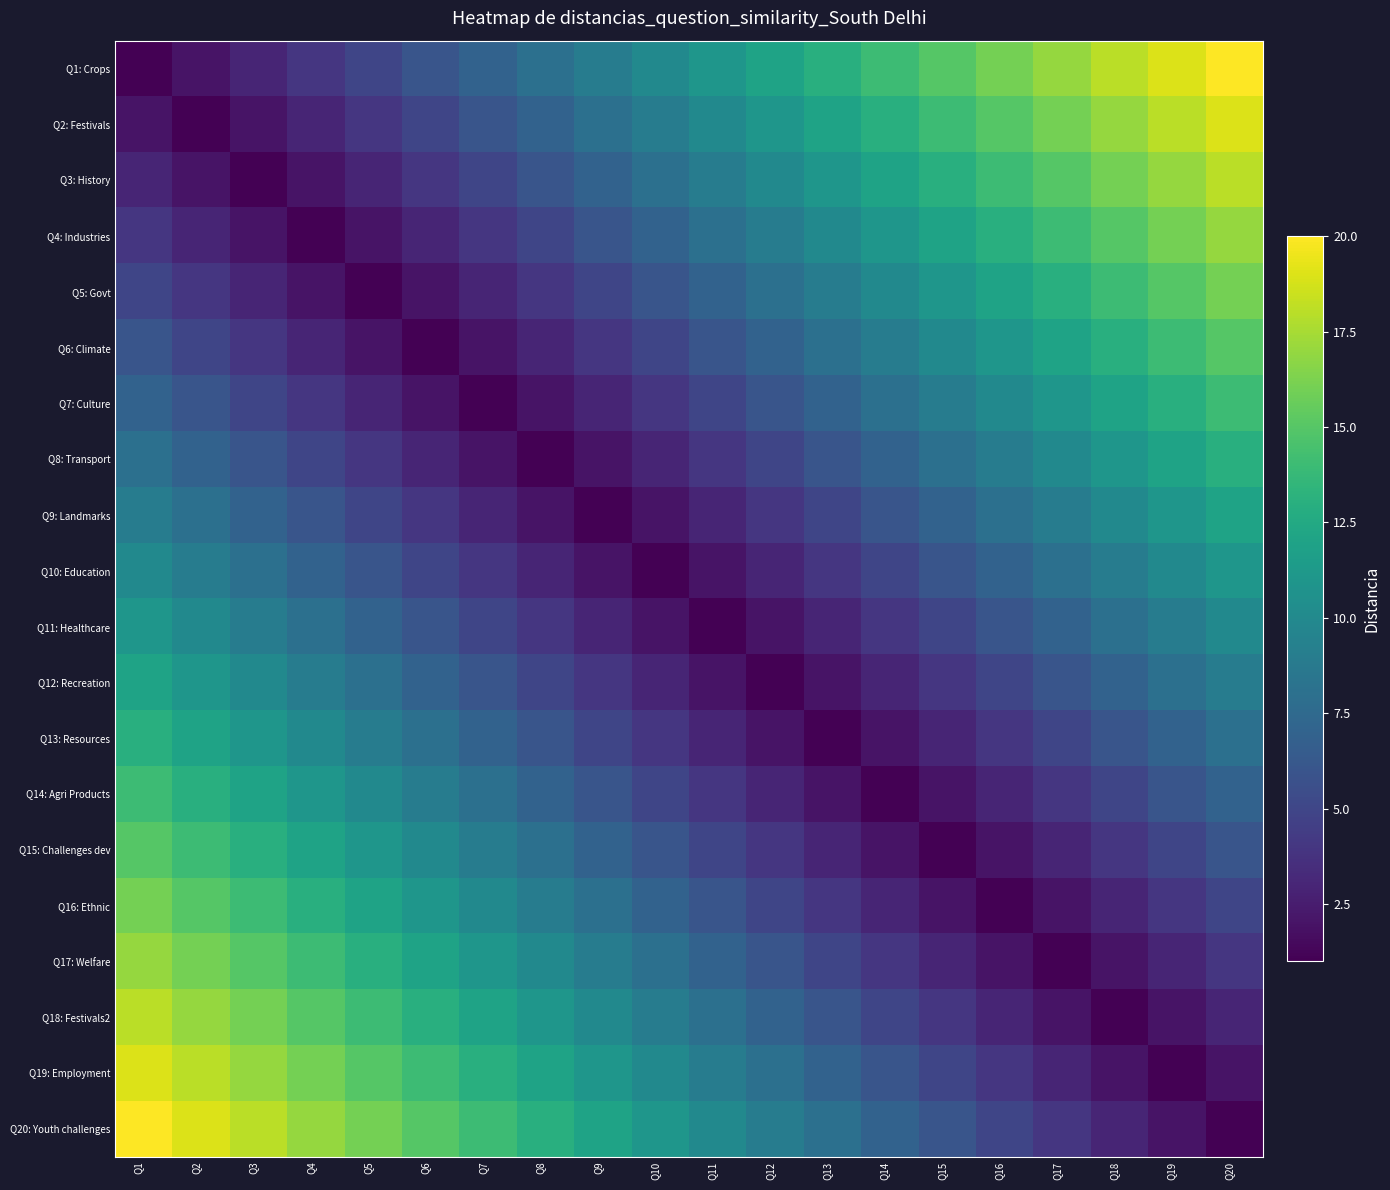

Reading left to right, what are all the values shown in this chart?

Q1: Crops: Q1=1	Q2=2	Q3=3	Q4=4	Q5=5	Q6=6	Q7=7	Q8=8	Q9=9	Q10=10	Q11=11	Q12=12	Q13=13	Q14=14	Q15=15	Q16=16	Q17=17	Q18=18	Q19=19	Q20=20
Q2: Festivals: Q1=2	Q2=1	Q3=2	Q4=3	Q5=4	Q6=5	Q7=6	Q8=7	Q9=8	Q10=9	Q11=10	Q12=11	Q13=12	Q14=13	Q15=14	Q16=15	Q17=16	Q18=17	Q19=18	Q20=19
Q3: History: Q1=3	Q2=2	Q3=1	Q4=2	Q5=3	Q6=4	Q7=5	Q8=6	Q9=7	Q10=8	Q11=9	Q12=10	Q13=11	Q14=12	Q15=13	Q16=14	Q17=15	Q18=16	Q19=17	Q20=18
Q4: Industries: Q1=4	Q2=3	Q3=2	Q4=1	Q5=2	Q6=3	Q7=4	Q8=5	Q9=6	Q10=7	Q11=8	Q12=9	Q13=10	Q14=11	Q15=12	Q16=13	Q17=14	Q18=15	Q19=16	Q20=17
Q5: Govt: Q1=5	Q2=4	Q3=3	Q4=2	Q5=1	Q6=2	Q7=3	Q8=4	Q9=5	Q10=6	Q11=7	Q12=8	Q13=9	Q14=10	Q15=11	Q16=12	Q17=13	Q18=14	Q19=15	Q20=16
Q6: Climate: Q1=6	Q2=5	Q3=4	Q4=3	Q5=2	Q6=1	Q7=2	Q8=3	Q9=4	Q10=5	Q11=6	Q12=7	Q13=8	Q14=9	Q15=10	Q16=11	Q17=12	Q18=13	Q19=14	Q20=15
Q7: Culture: Q1=7	Q2=6	Q3=5	Q4=4	Q5=3	Q6=2	Q7=1	Q8=2	Q9=3	Q10=4	Q11=5	Q12=6	Q13=7	Q14=8	Q15=9	Q16=10	Q17=11	Q18=12	Q19=13	Q20=14
Q8: Transport: Q1=8	Q2=7	Q3=6	Q4=5	Q5=4	Q6=3	Q7=2	Q8=1	Q9=2	Q10=3	Q11=4	Q12=5	Q13=6	Q14=7	Q15=8	Q16=9	Q17=10	Q18=11	Q19=12	Q20=13
Q9: Landmarks: Q1=9	Q2=8	Q3=7	Q4=6	Q5=5	Q6=4	Q7=3	Q8=2	Q9=1	Q10=2	Q11=3	Q12=4	Q13=5	Q14=6	Q15=7	Q16=8	Q17=9	Q18=10	Q19=11	Q20=12
Q10: Education: Q1=10	Q2=9	Q3=8	Q4=7	Q5=6	Q6=5	Q7=4	Q8=3	Q9=2	Q10=1	Q11=2	Q12=3	Q13=4	Q14=5	Q15=6	Q16=7	Q17=8	Q18=9	Q19=10	Q20=11
Q11: Healthcare: Q1=11	Q2=10	Q3=9	Q4=8	Q5=7	Q6=6	Q7=5	Q8=4	Q9=3	Q10=2	Q11=1	Q12=2	Q13=3	Q14=4	Q15=5	Q16=6	Q17=7	Q18=8	Q19=9	Q20=10
Q12: Recreation: Q1=12	Q2=11	Q3=10	Q4=9	Q5=8	Q6=7	Q7=6	Q8=5	Q9=4	Q10=3	Q11=2	Q12=1	Q13=2	Q14=3	Q15=4	Q16=5	Q17=6	Q18=7	Q19=8	Q20=9
Q13: Resources: Q1=13	Q2=12	Q3=11	Q4=10	Q5=9	Q6=8	Q7=7	Q8=6	Q9=5	Q10=4	Q11=3	Q12=2	Q13=1	Q14=2	Q15=3	Q16=4	Q17=5	Q18=6	Q19=7	Q20=8
Q14: Agri Products: Q1=14	Q2=13	Q3=12	Q4=11	Q5=10	Q6=9	Q7=8	Q8=7	Q9=6	Q10=5	Q11=4	Q12=3	Q13=2	Q14=1	Q15=2	Q16=3	Q17=4	Q18=5	Q19=6	Q20=7
Q15: Challenges dev: Q1=15	Q2=14	Q3=13	Q4=12	Q5=11	Q6=10	Q7=9	Q8=8	Q9=7	Q10=6	Q11=5	Q12=4	Q13=3	Q14=2	Q15=1	Q16=2	Q17=3	Q18=4	Q19=5	Q20=6
Q16: Ethnic: Q1=16	Q2=15	Q3=14	Q4=13	Q5=12	Q6=11	Q7=10	Q8=9	Q9=8	Q10=7	Q11=6	Q12=5	Q13=4	Q14=3	Q15=2	Q16=1	Q17=2	Q18=3	Q19=4	Q20=5
Q17: Welfare: Q1=17	Q2=16	Q3=15	Q4=14	Q5=13	Q6=12	Q7=11	Q8=10	Q9=9	Q10=8	Q11=7	Q12=6	Q13=5	Q14=4	Q15=3	Q16=2	Q17=1	Q18=2	Q19=3	Q20=4
Q18: Festivals2: Q1=18	Q2=17	Q3=16	Q4=15	Q5=14	Q6=13	Q7=12	Q8=11	Q9=10	Q10=9	Q11=8	Q12=7	Q13=6	Q14=5	Q15=4	Q16=3	Q17=2	Q18=1	Q19=2	Q20=3
Q19: Employment: Q1=19	Q2=18	Q3=17	Q4=16	Q5=15	Q6=14	Q7=13	Q8=12	Q9=11	Q10=10	Q11=9	Q12=8	Q13=7	Q14=6	Q15=5	Q16=4	Q17=3	Q18=2	Q19=1	Q20=2
Q20: Youth challenges: Q1=20	Q2=19	Q3=18	Q4=17	Q5=16	Q6=15	Q7=14	Q8=13	Q9=12	Q10=11	Q11=10	Q12=9	Q13=8	Q14=7	Q15=6	Q16=5	Q17=4	Q18=3	Q19=2	Q20=1